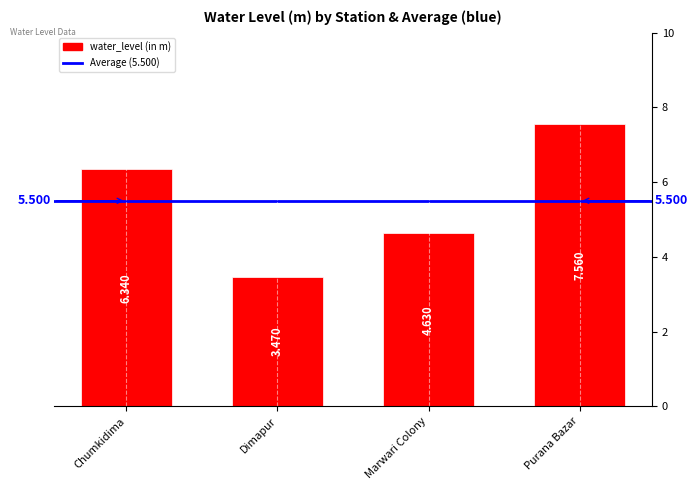

How many values are below 6?

2